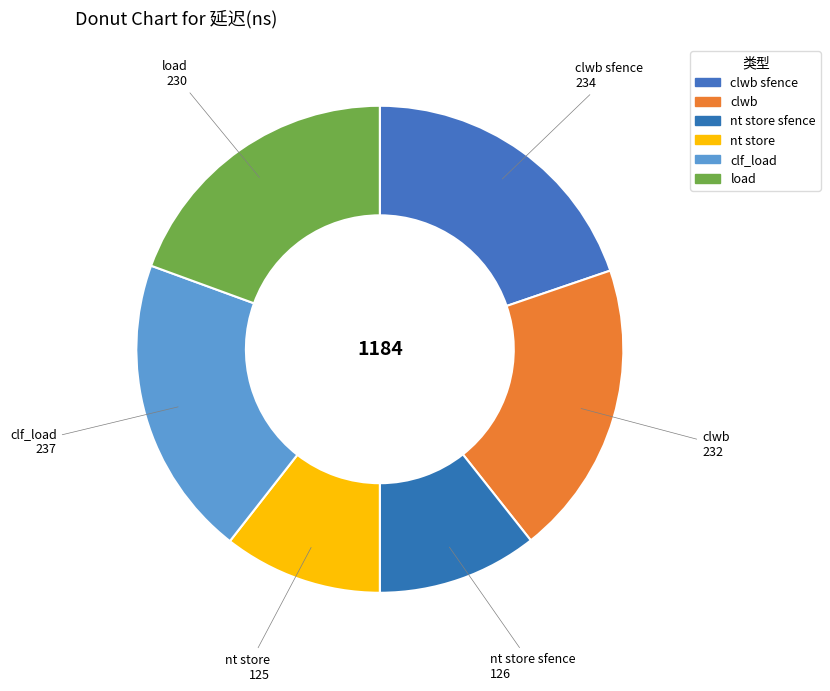

How many slices are in this pie chart?

6